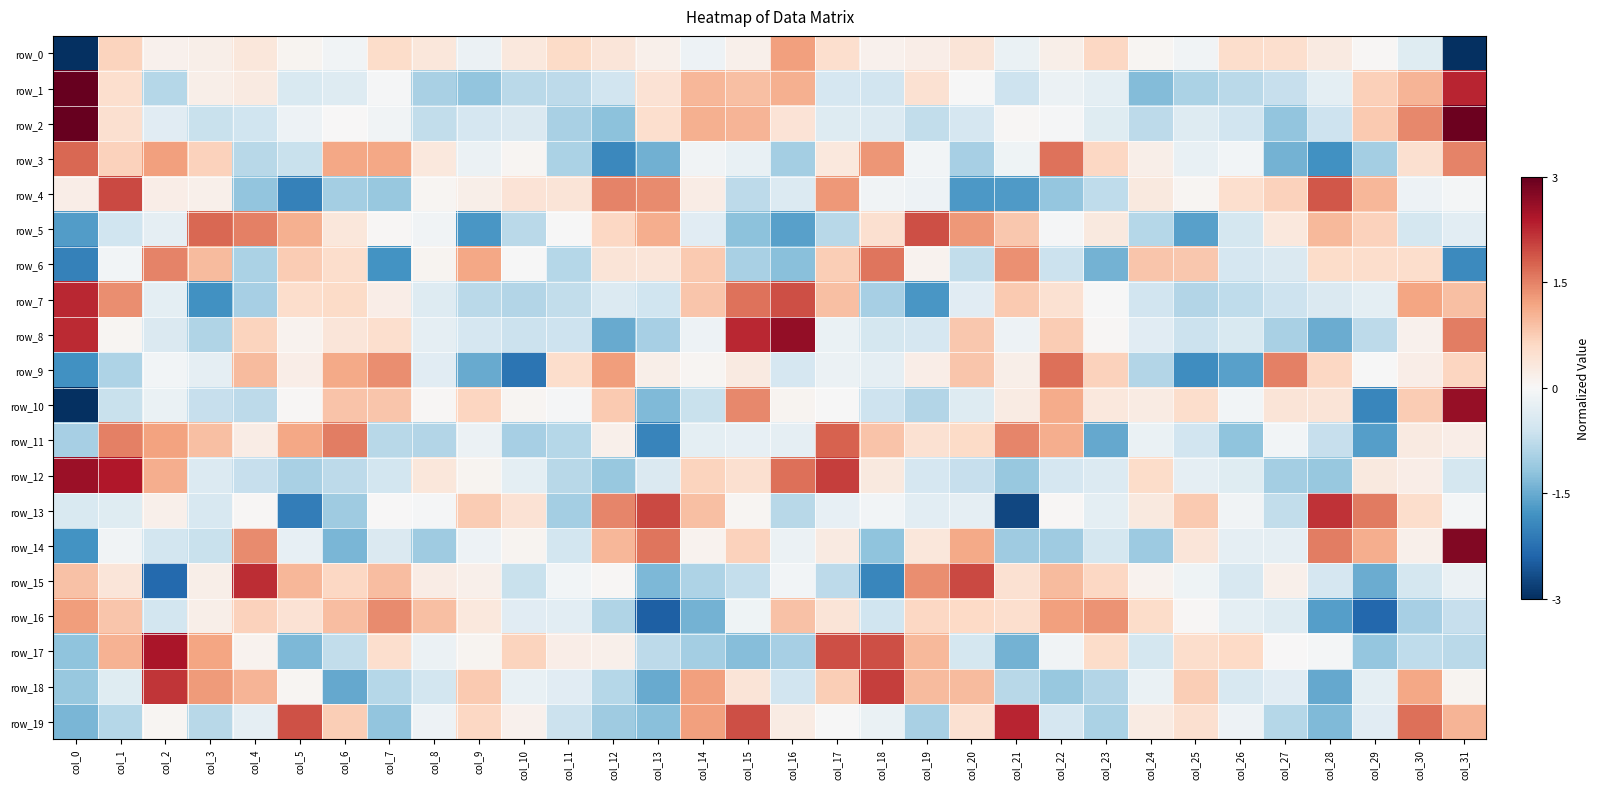

Which series has the largest total across all categories?

row_0